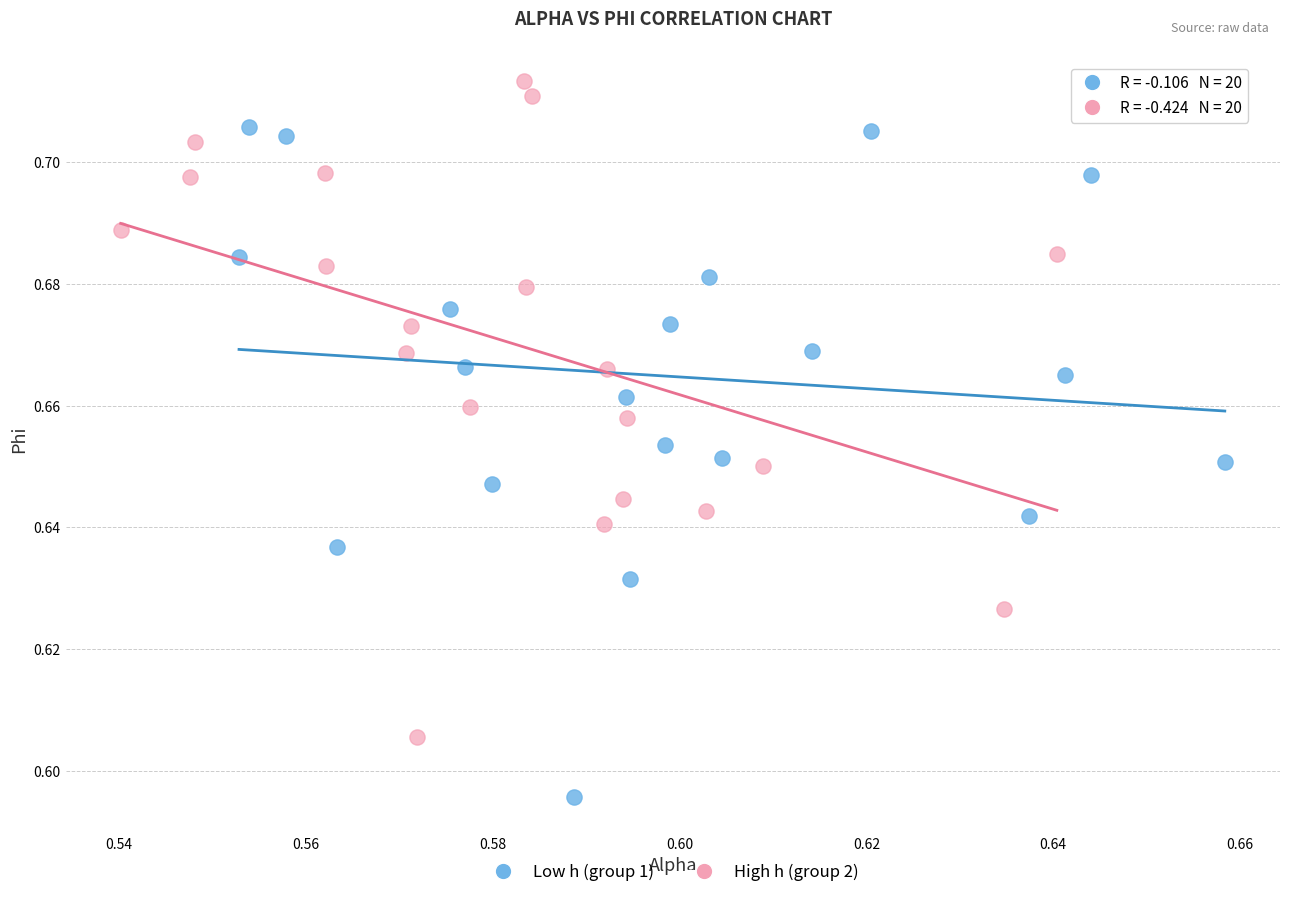

What are all the series names shown in the legend?

Low h (group 1), High h (group 2)